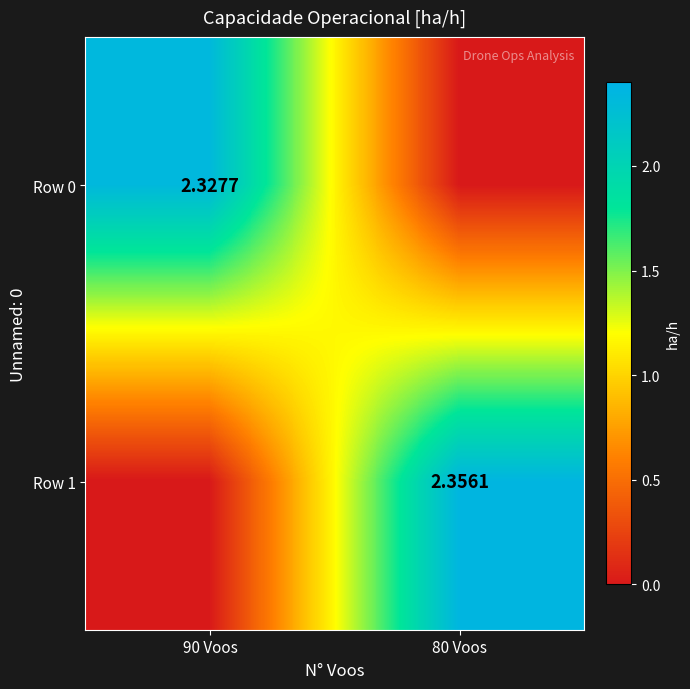

Is the value of Row 1 at 80 Voos greater than the value of Row 0 at 90 Voos?

Yes